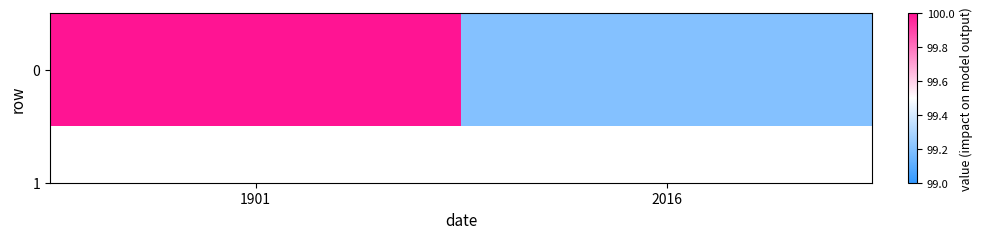

How many values are between 99 and 100?

2